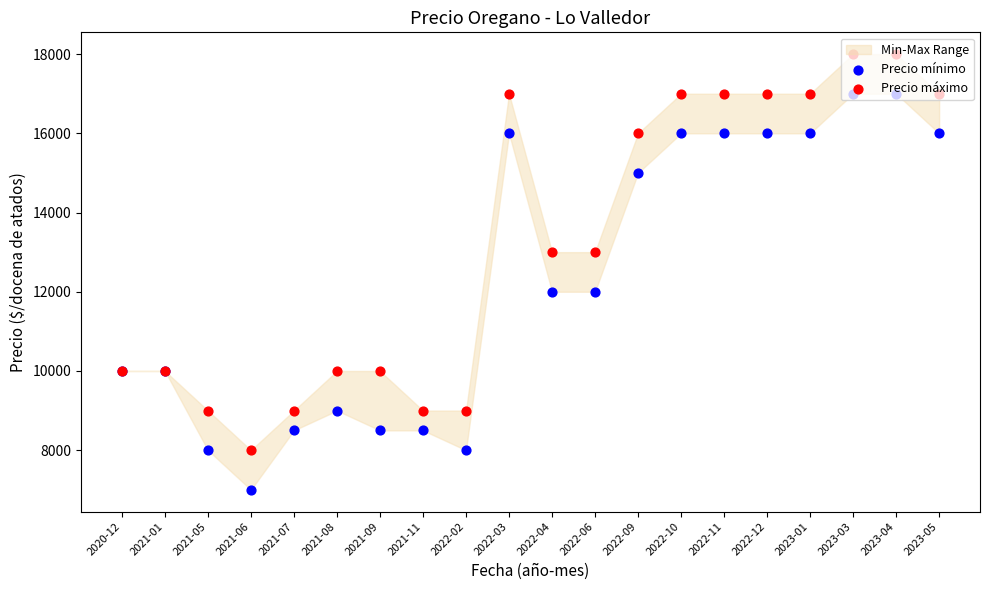

Which series contains the lowest Y value?

Precio mínimo